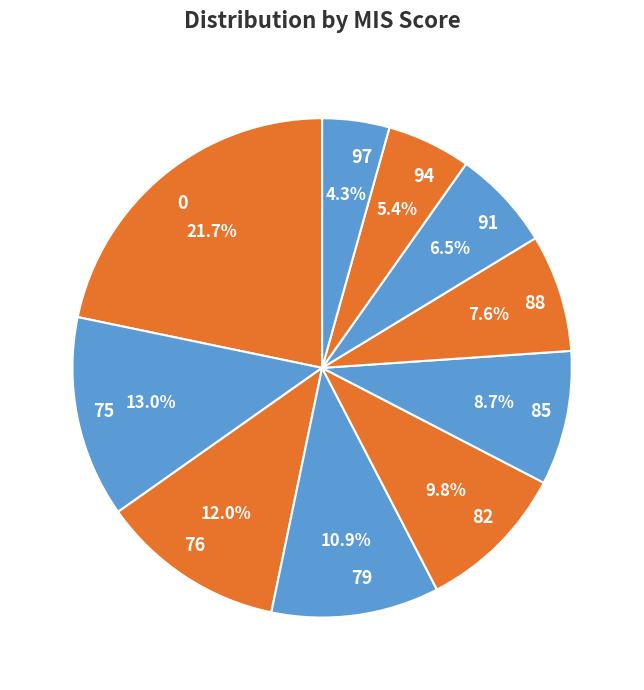

Is there a majority slice in this chart?

No